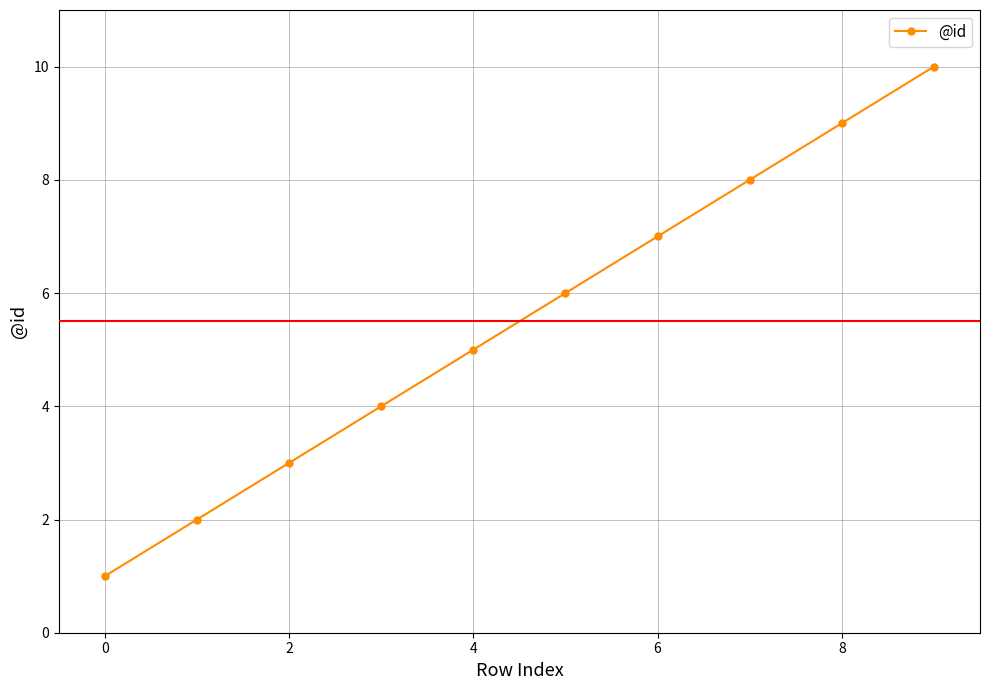

What is the difference between the maximum and minimum values?

9